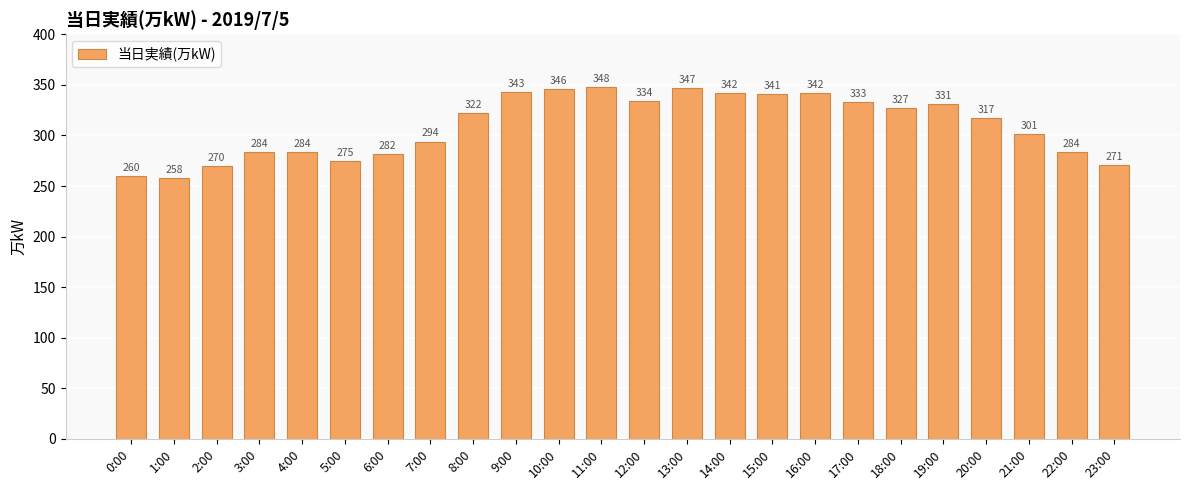

What is the smallest value displayed?

258